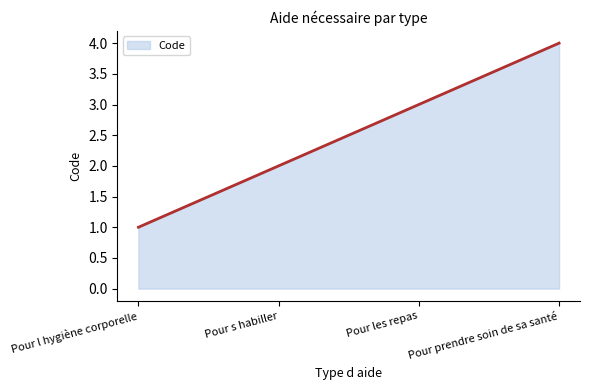

What is the minimum value shown in the chart?

1.0